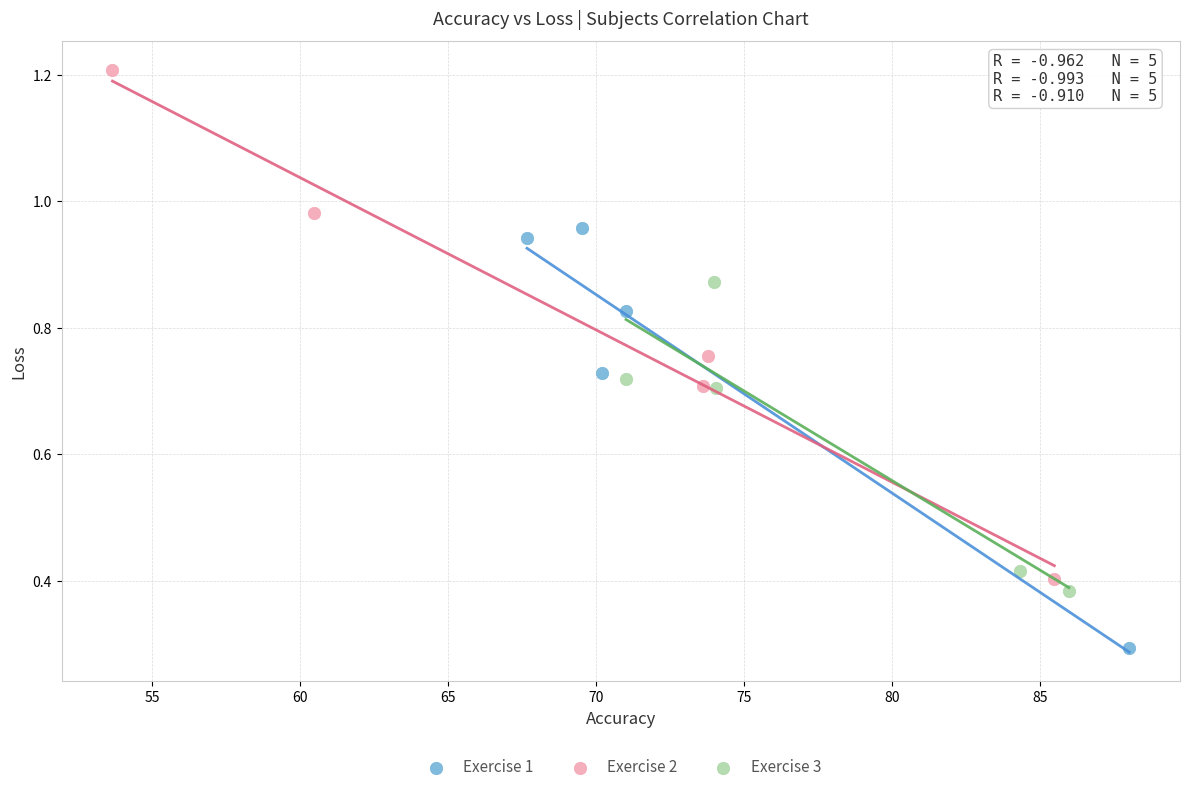

Which series has the largest Y range (max minus min)?

Exercise 2